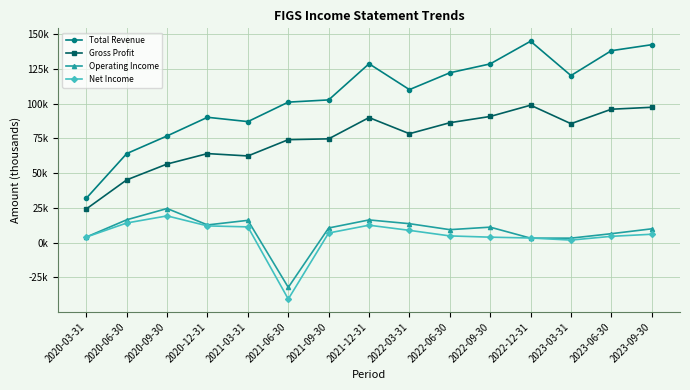

Rank the categories by Operating Income value from highest to lowest.

2020-09-30, 2020-06-30, 2021-12-31, 2021-03-31, 2022-03-31, 2020-12-31, 2022-09-30, 2021-09-30, 2023-09-30, 2022-06-30, 2023-06-30, 2020-03-31, 2022-12-31, 2023-03-31, 2021-06-30